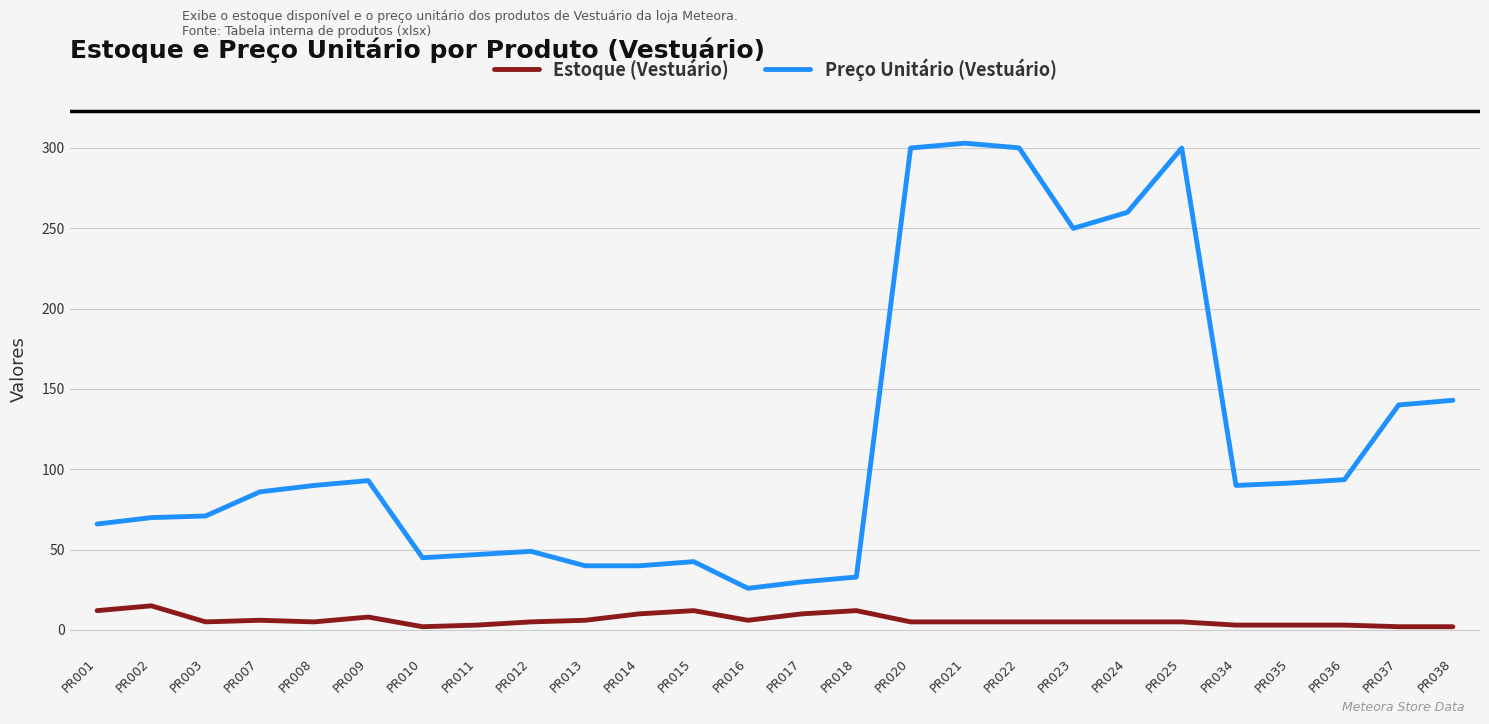

Which series has the widest spread of values?

Preço Unitário (Vestuário)